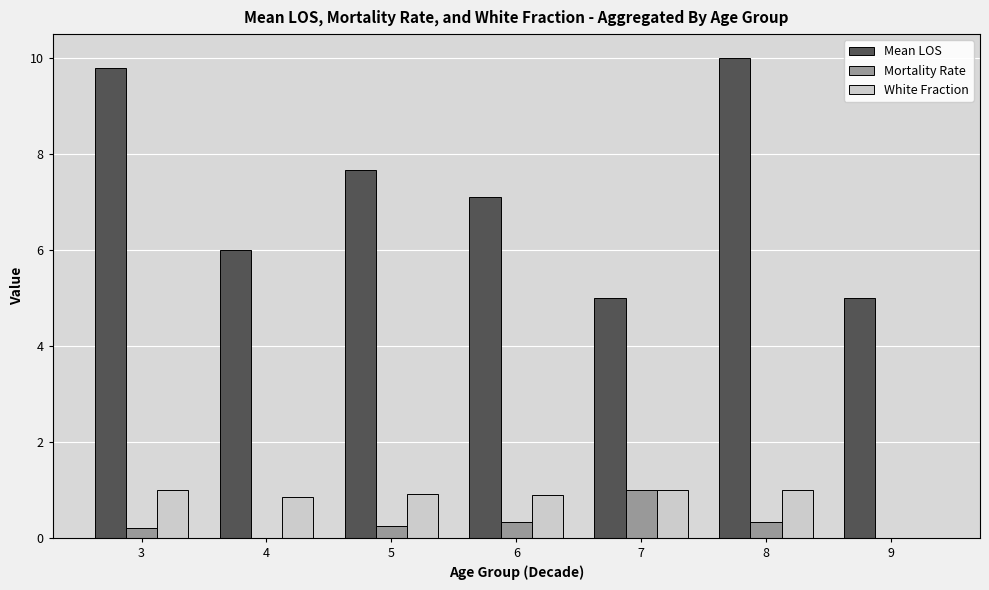

How many Mortality Rate values are between 0 and 1?

7